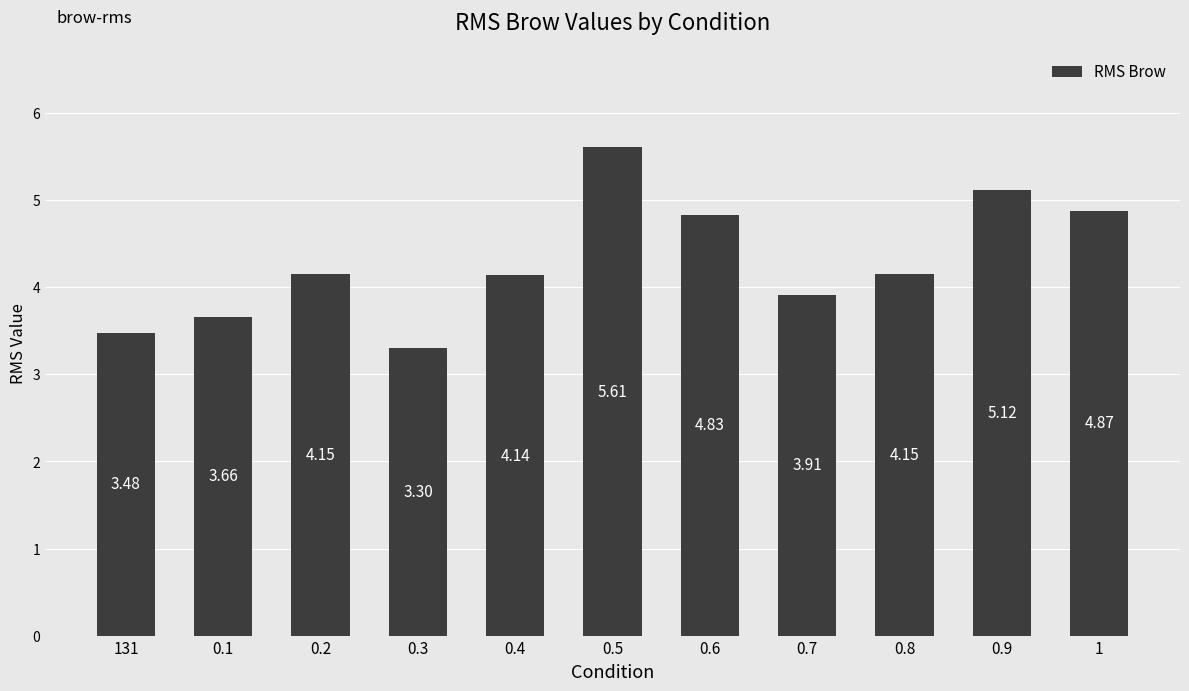

Between 0.7 and 131, which is larger?

0.7